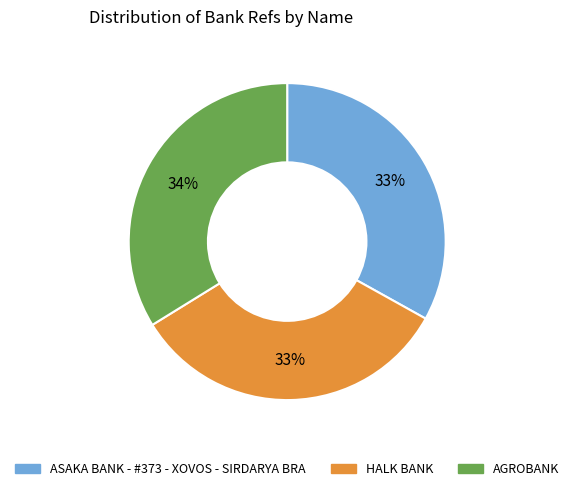

To the nearest percent, what is the average slice percentage?

33%